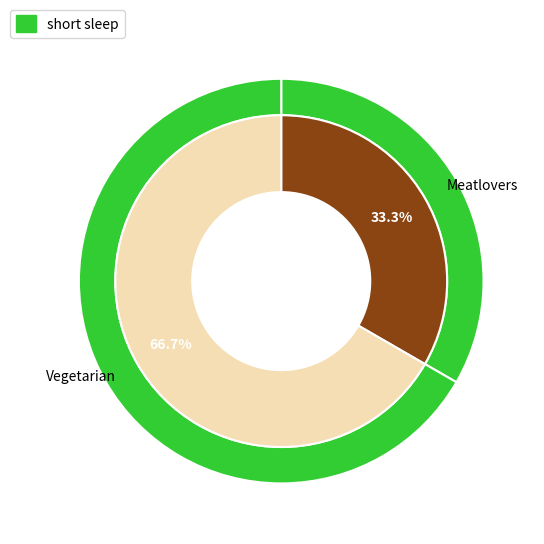

What is the majority slice?

Vegetarian